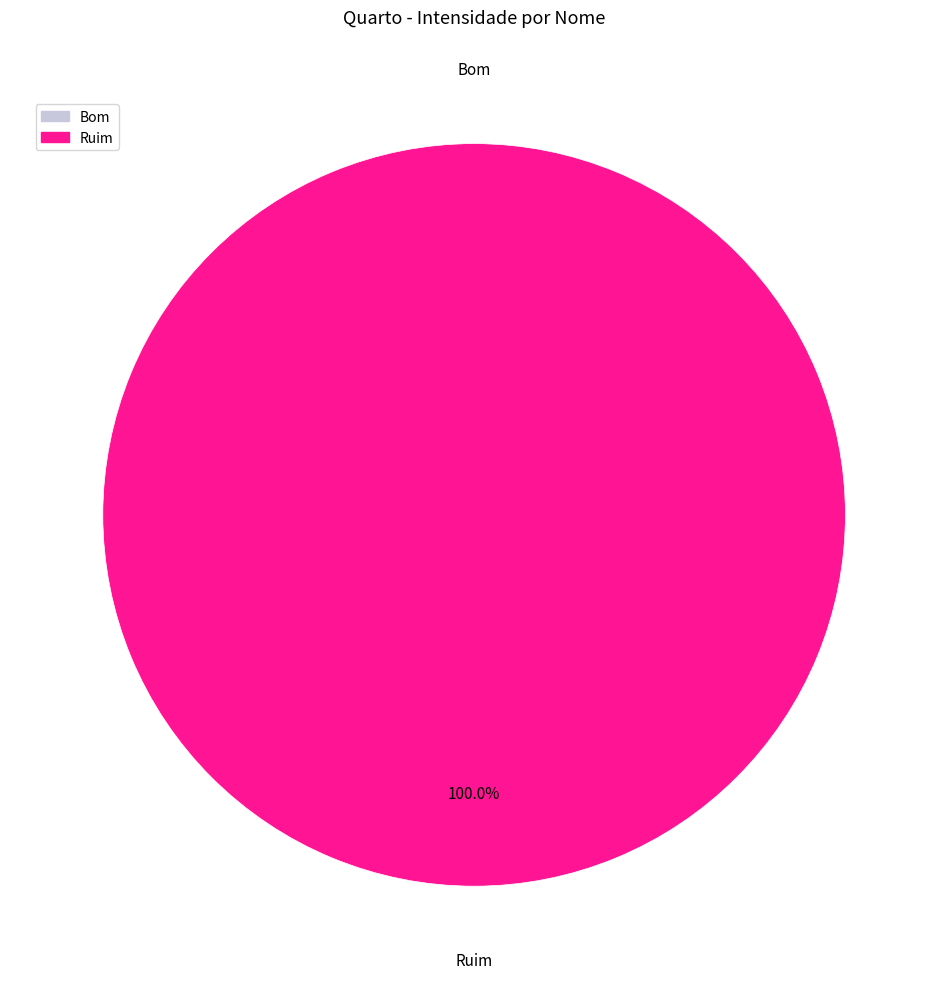

The Bom slice represents 0% of the pie. True or false?

True